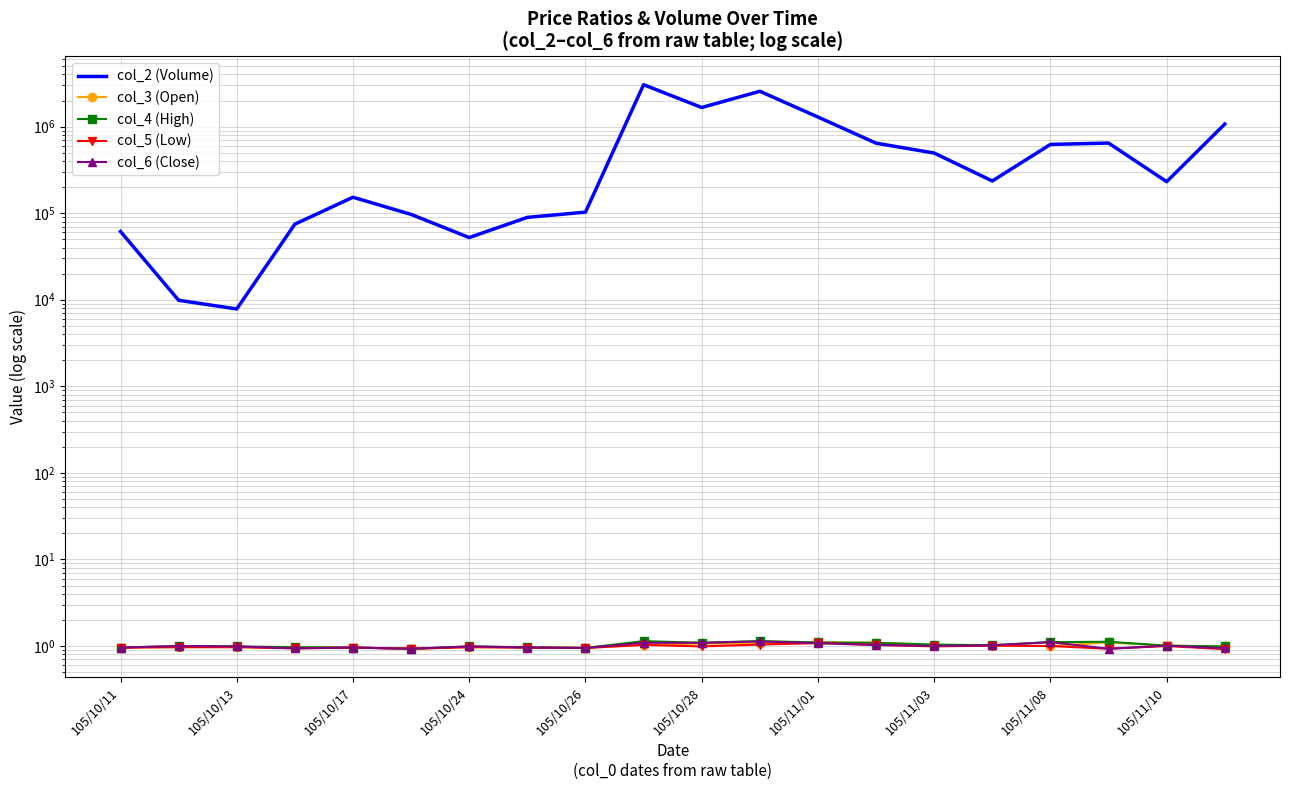

How many values in the col_2 (Volume) series exceed 235280?

9